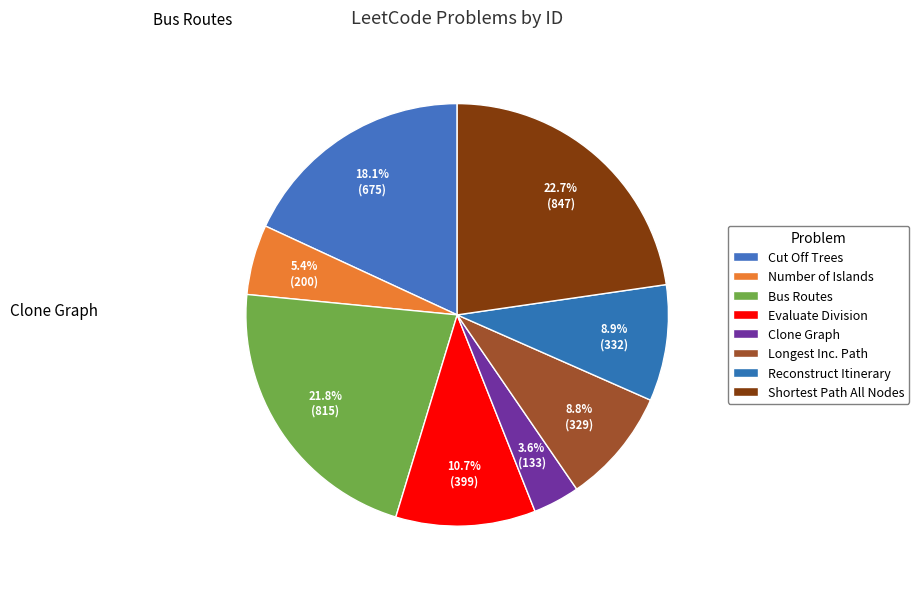

Which category has the smallest portion of the pie?

Clone Graph